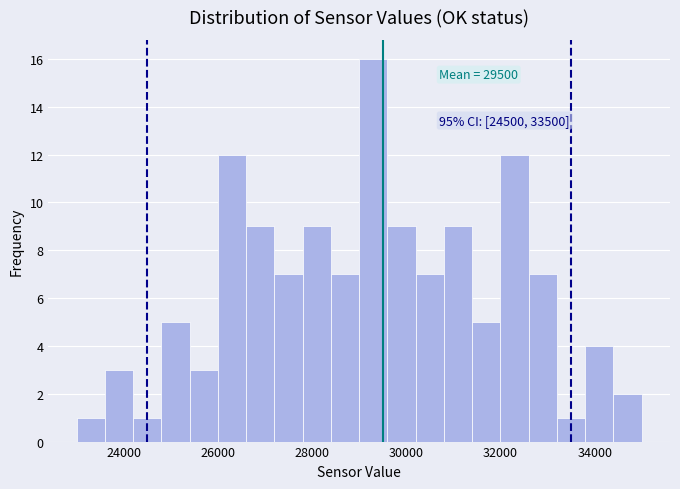

Read against the x-axis, roughly where is the centre of the tallest bar?

29400